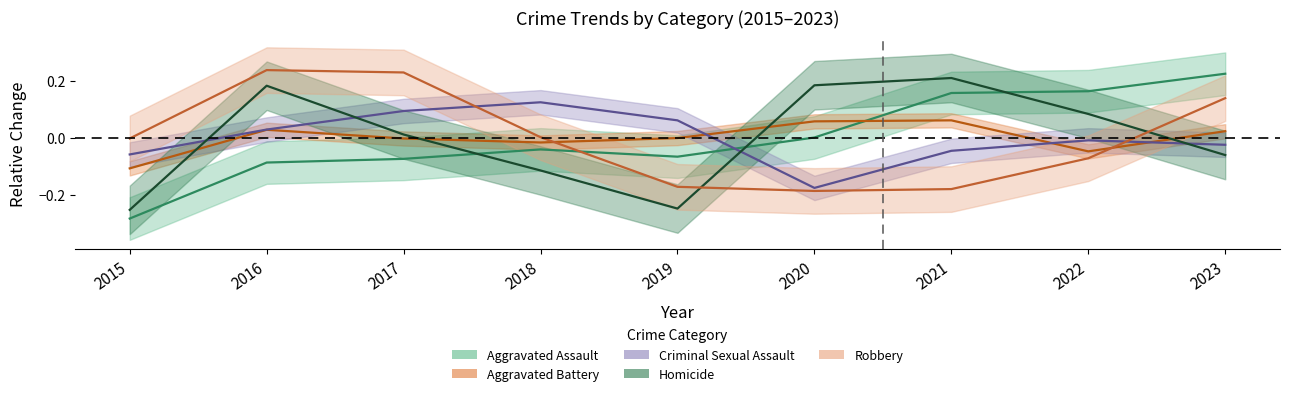

What is the difference between the highest and lowest values at 2020?

0.4